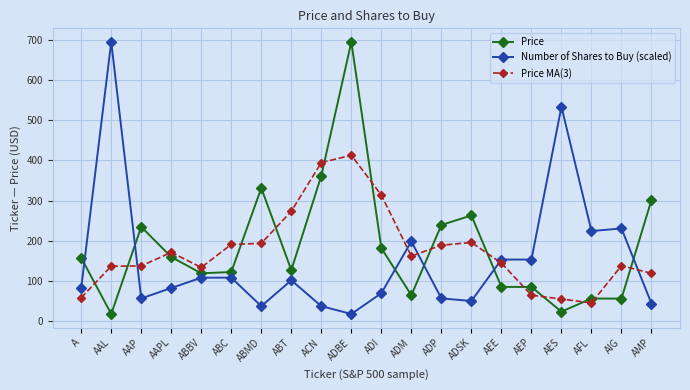

What is the label of the 10th point from the right?

ADI